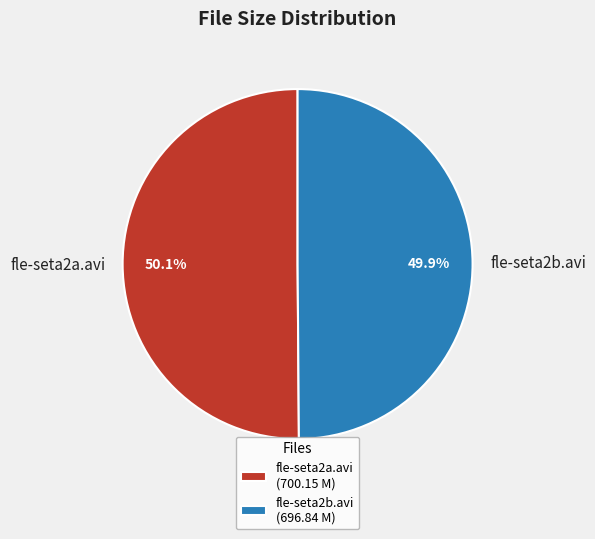

What is the total percentage of fle-seta2b.avi and fle-seta2a.avi?

100.0%